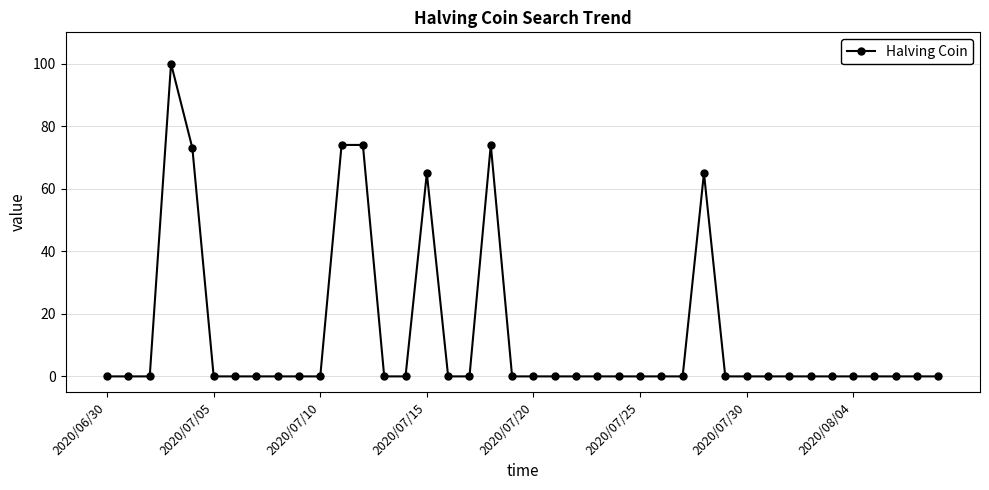

What is the difference between the maximum and minimum values?

100